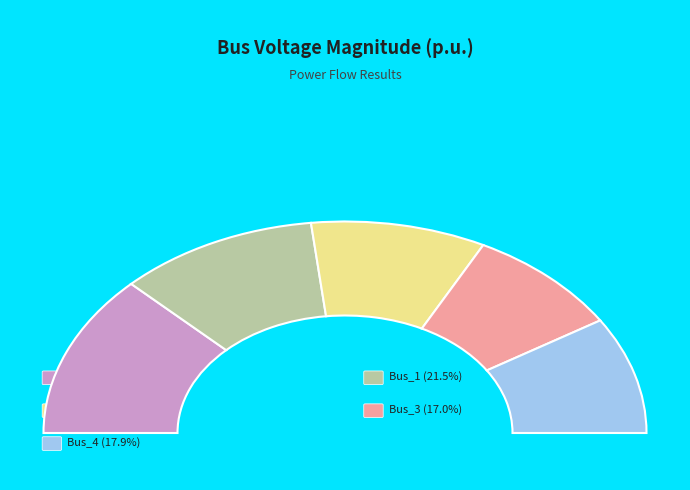

What percentage is NOT represented by Bus_2?

81.2%